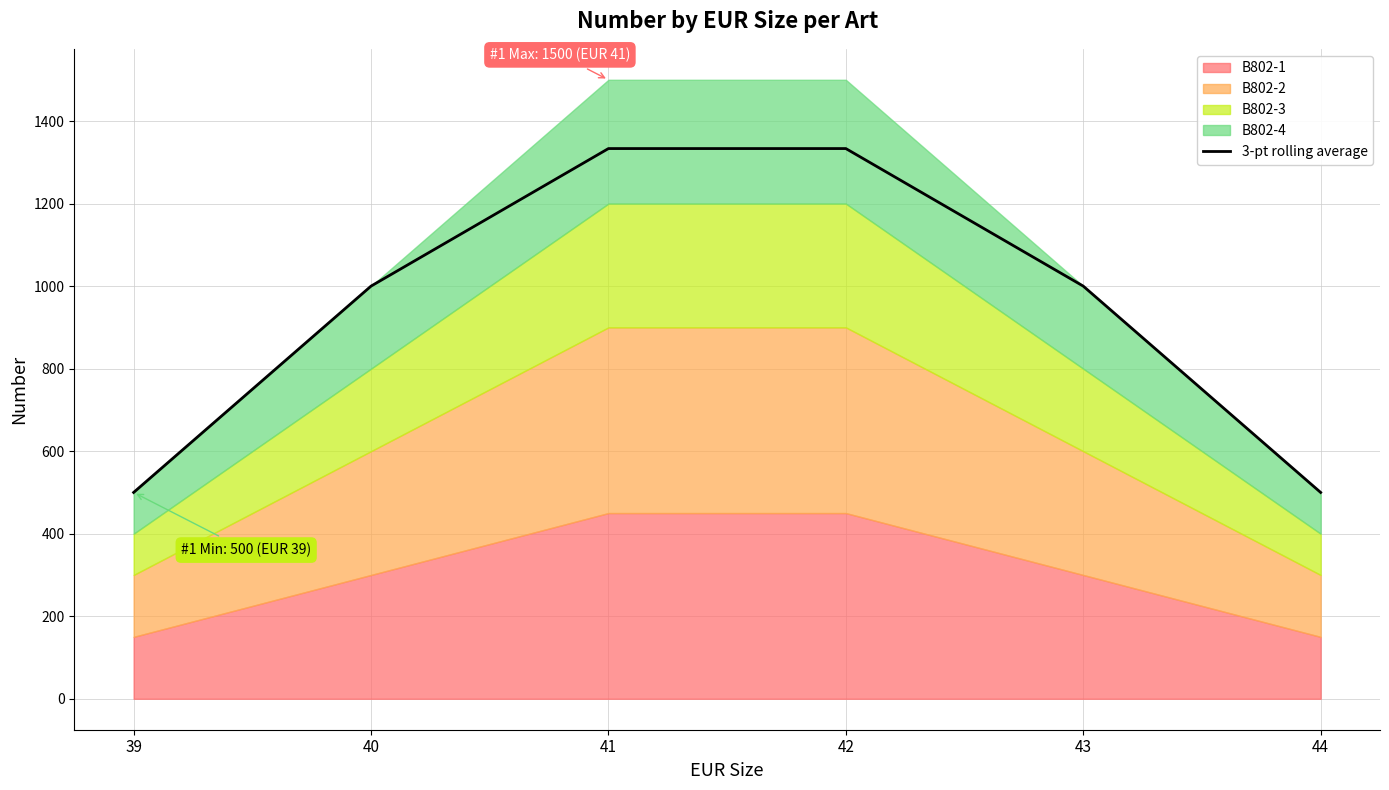

How many lines are shown in the chart?

1